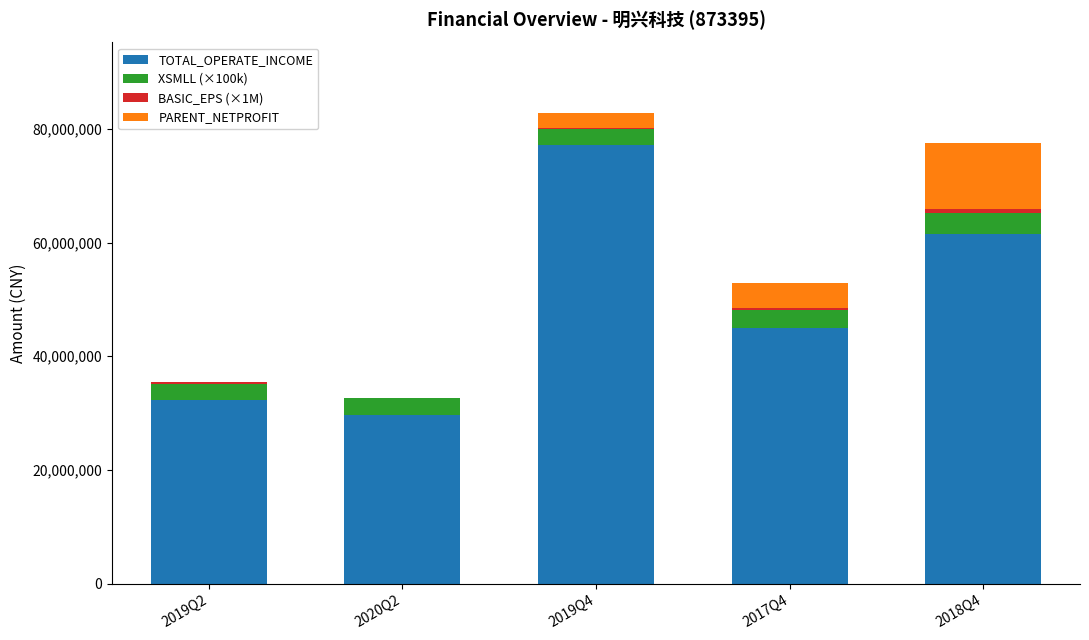

What is the maximum value for TOTAL_OPERATE_INCOME?

77116718.0